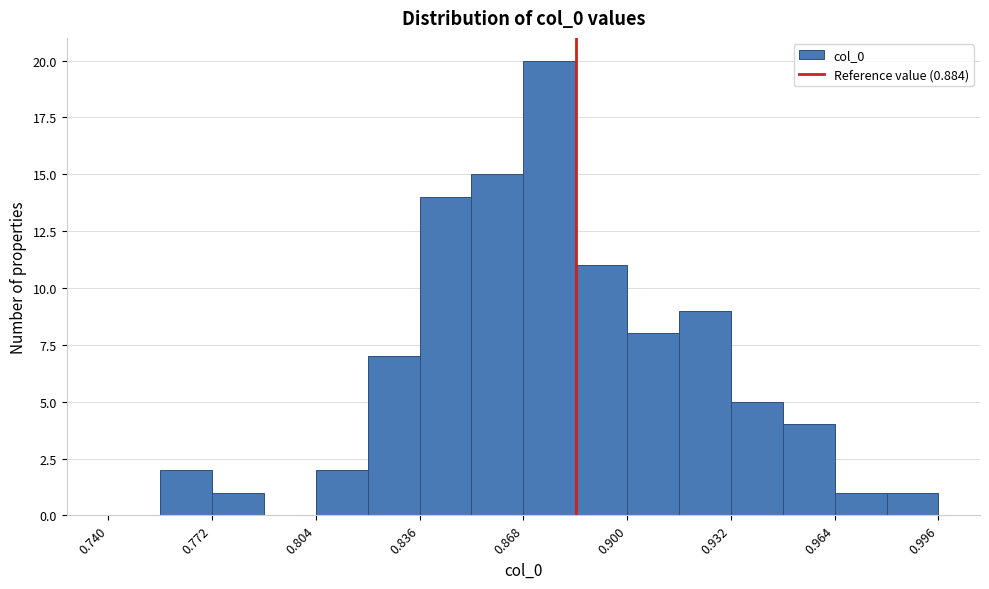

Around what value on the x-axis is the tallest bar? Give the approximate position of its centre, as read against the axis.

0.875